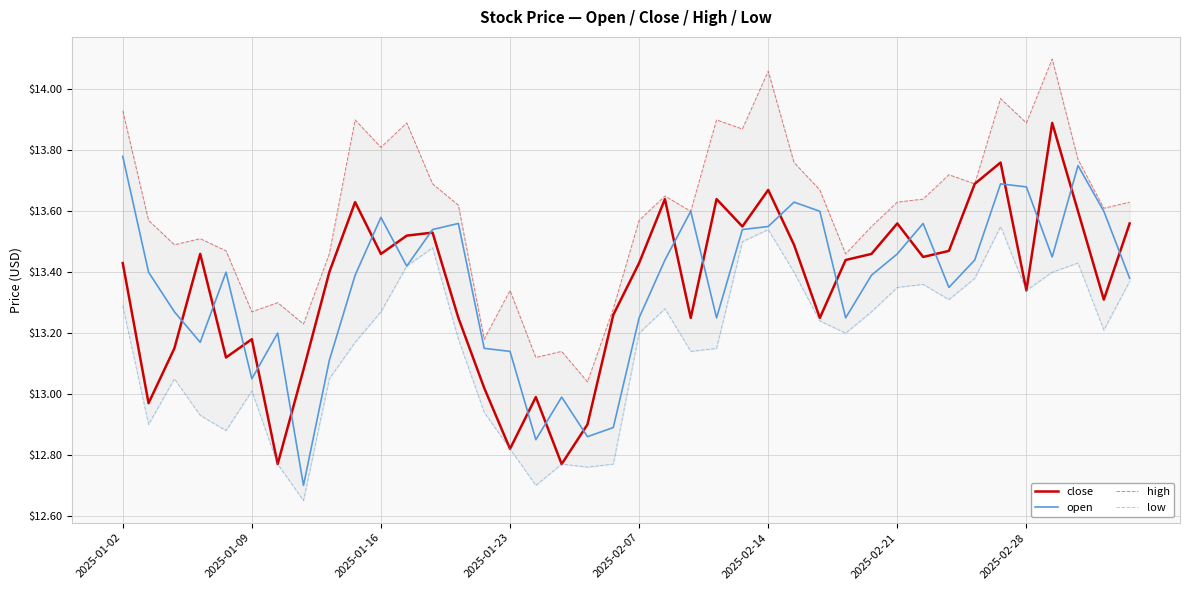

What is the difference between the maximum and second lowest values in the low series?

0.9